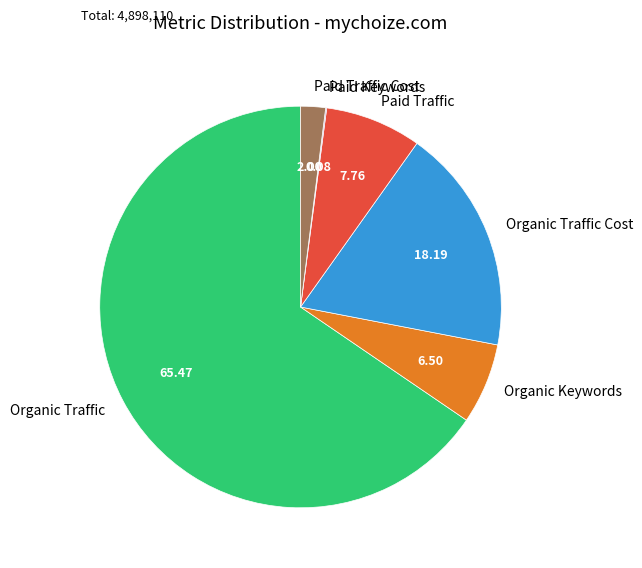

Is there a majority slice in this chart?

Yes